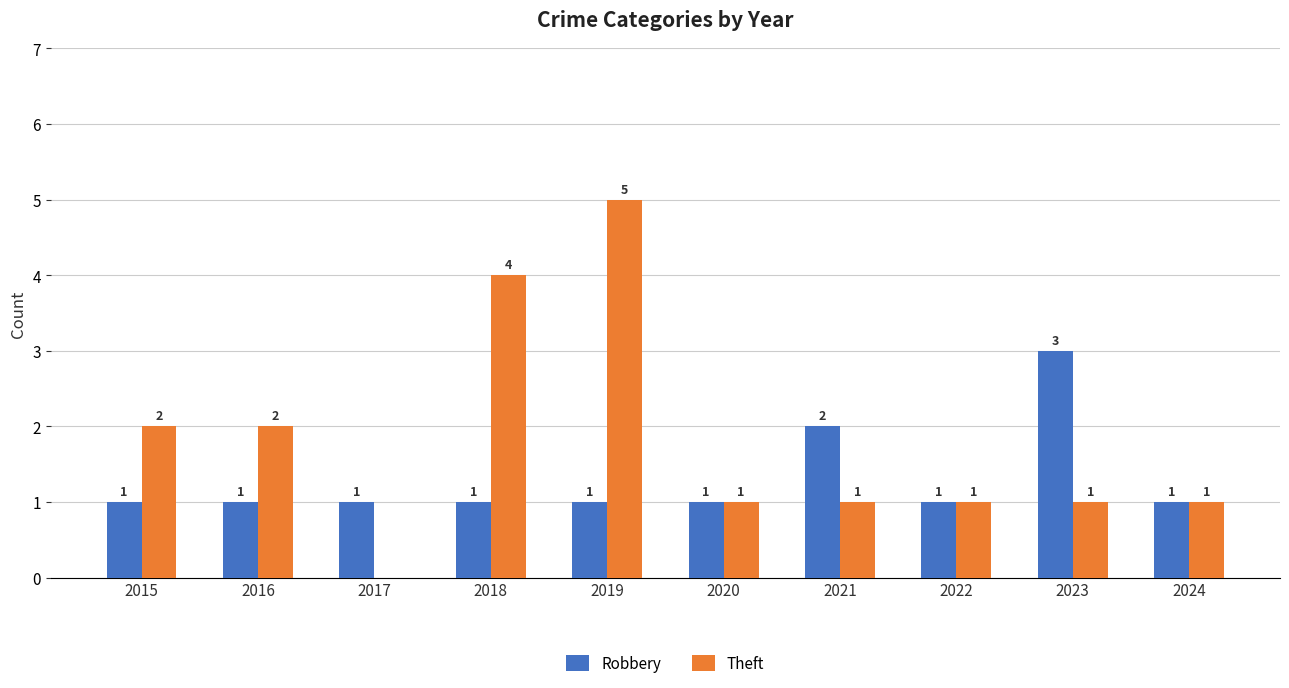

Count the Theft values in the range 1 to 2.

7